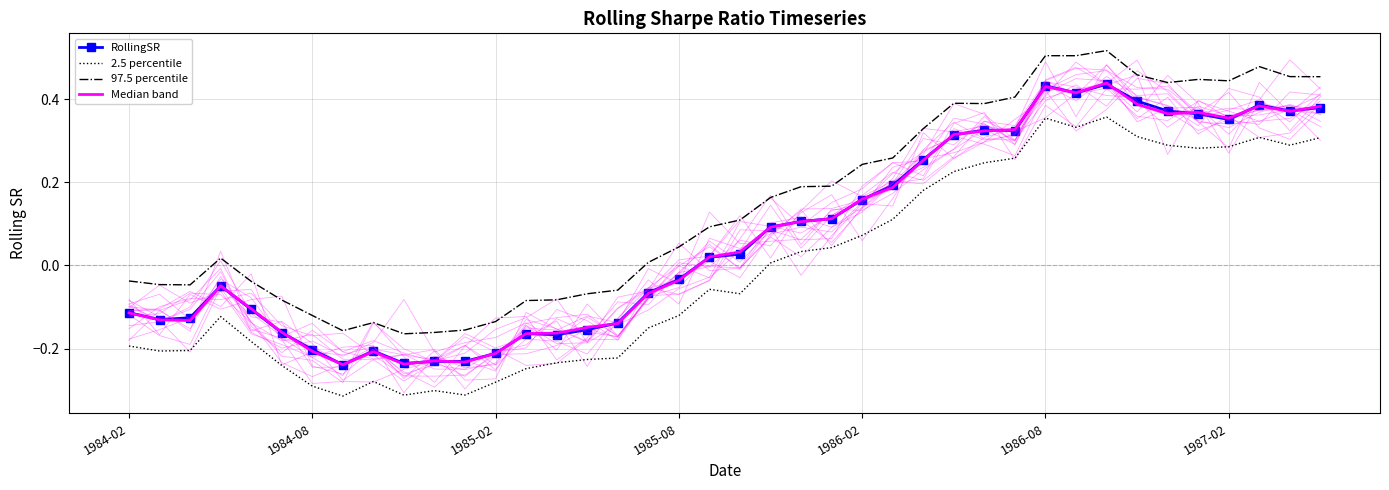

Which series has the largest total across all categories?

97.5 percentile